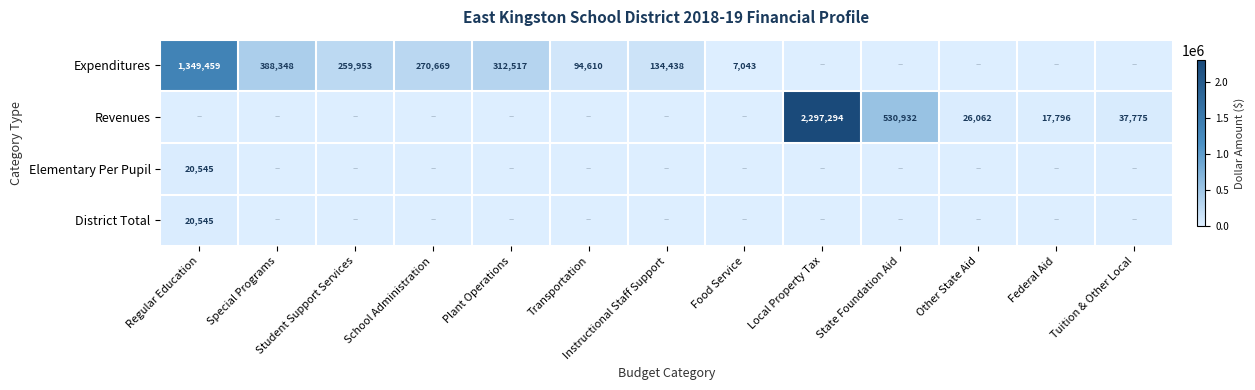

Is it true that Expenditures equals 444470 at Plant Operations?

False